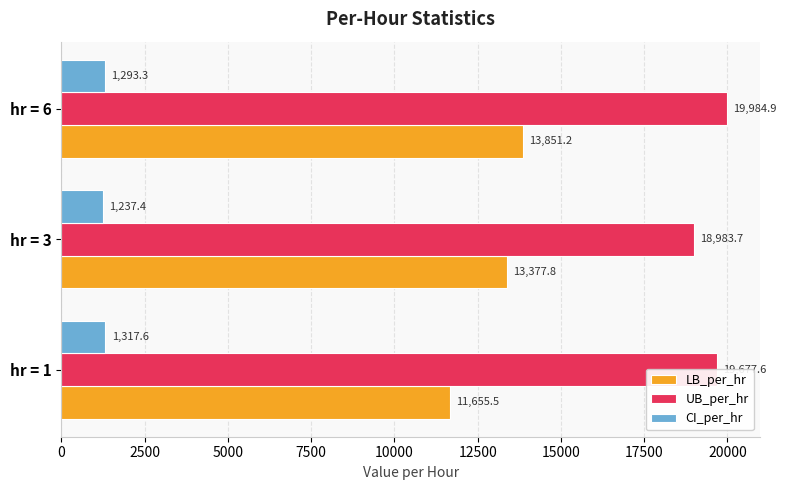

At which label is LB_per_hr closest to 12753?

hr = 3